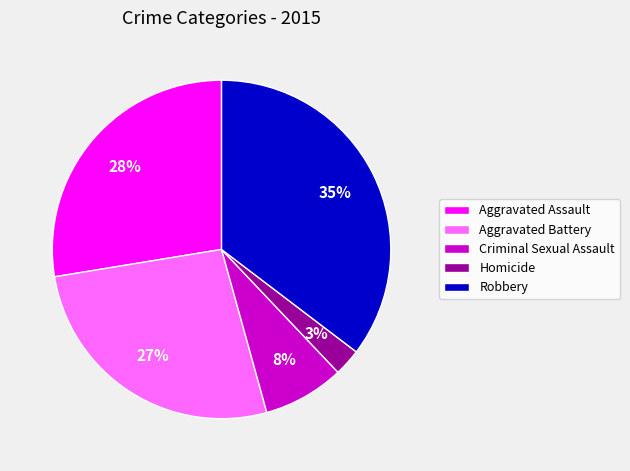

How many segments does this pie chart have?

5